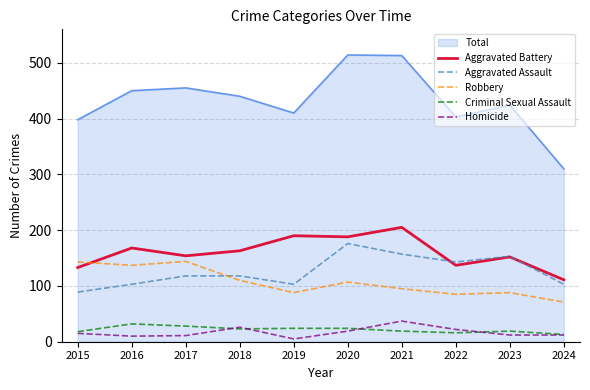

True or false: Homicide and Aggravated Assault intersect in this chart.

False